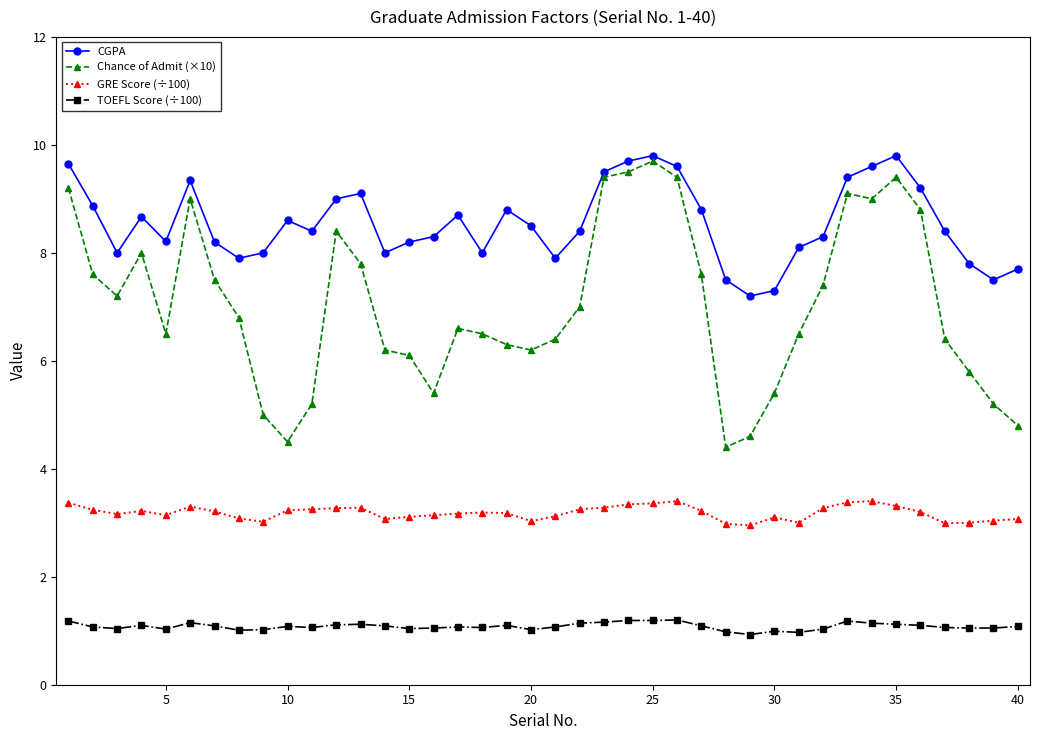

What is the value of the CGPA point at the 27th from the left?

8.8